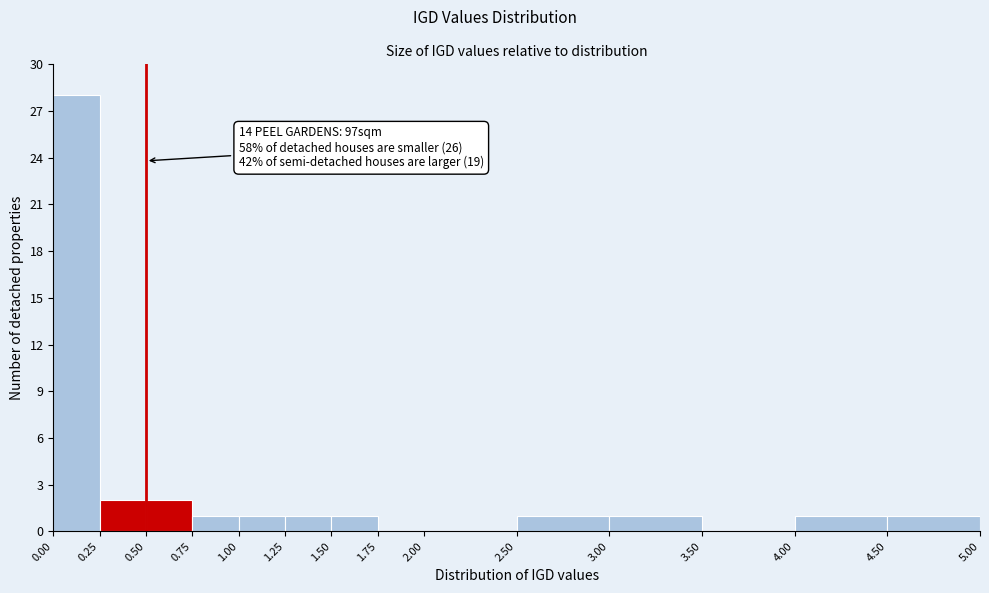

Which range on the x-axis has the tallest bar?

0.00 to 0.25